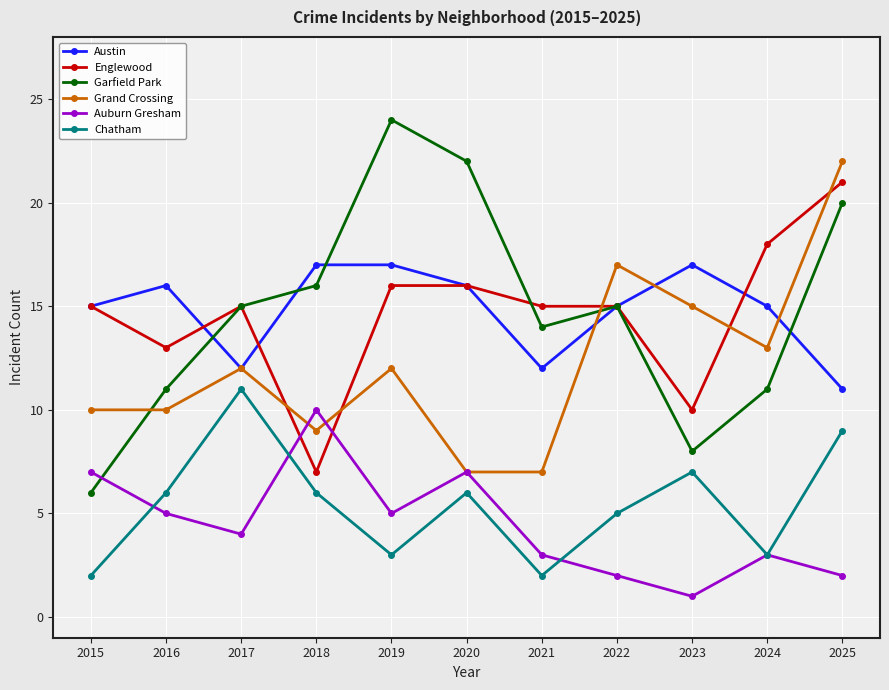

What is the difference between the highest and lowest values at 2022?

15